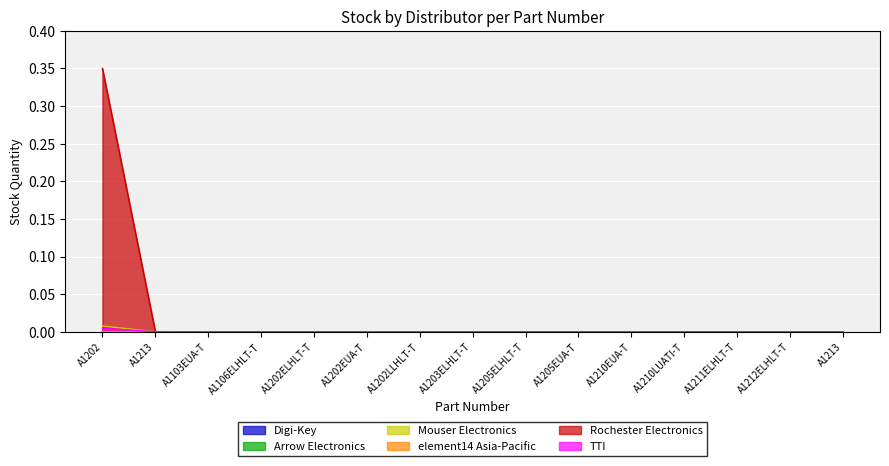

At which category is the sum across all series the highest?

A1202